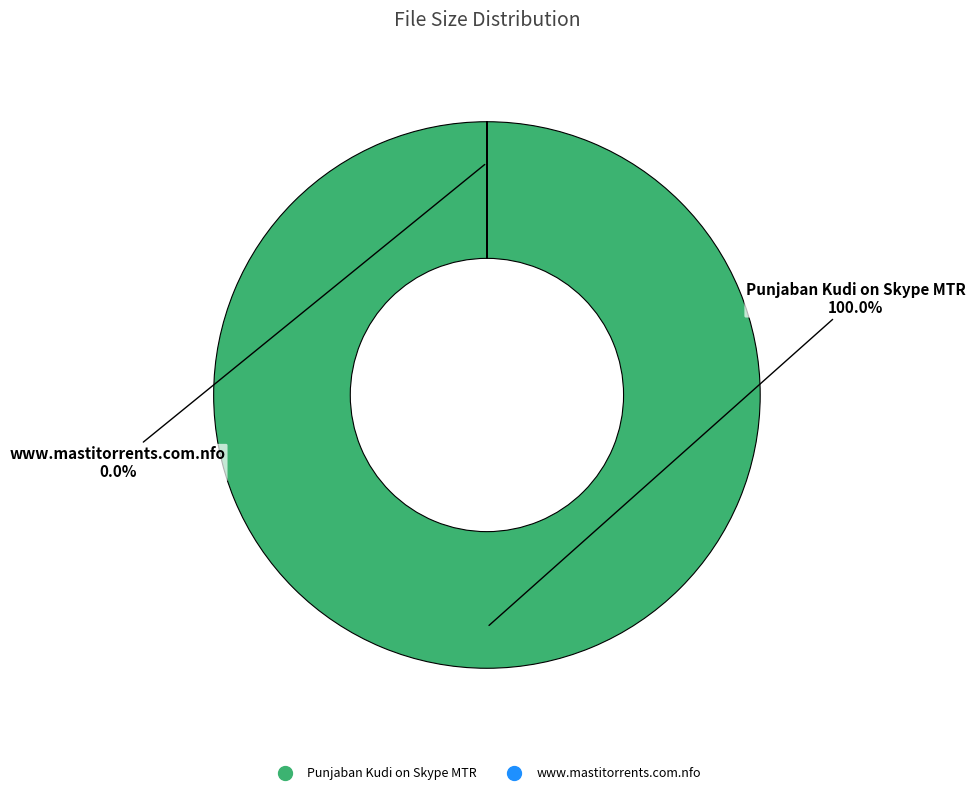

The Punjaban Kudi on Skype MTR slice represents 2% of the pie. True or false?

False